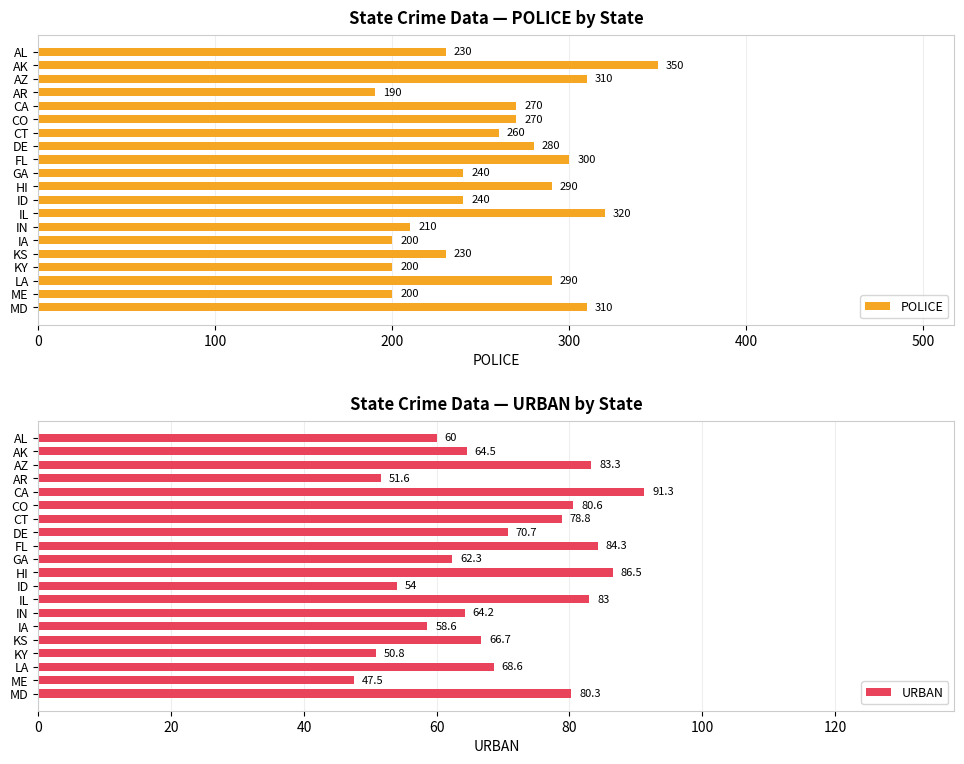

List the series in order of their overall mean, lowest first.

URBAN, POLICE